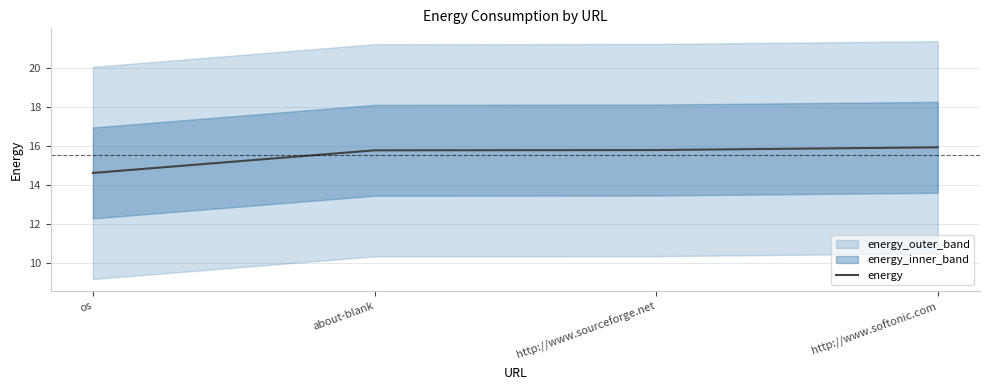

What is the value of the 4th point from the left?

15.9